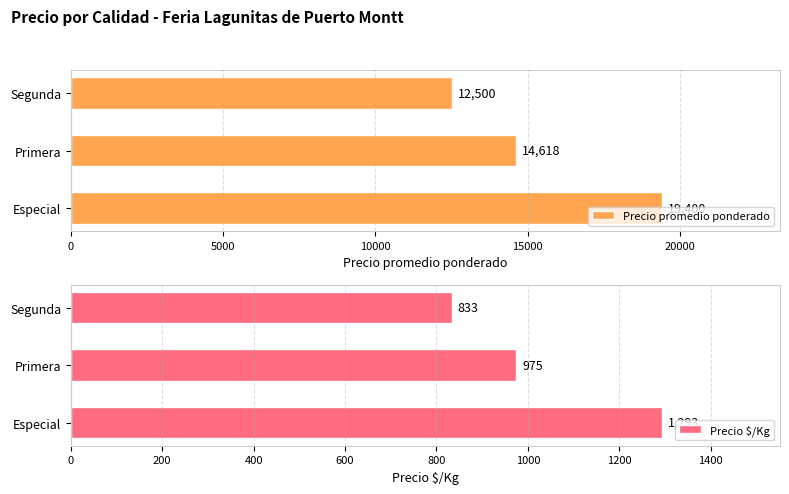

The value of Precio promedio ponderado at 0 is 7371. True or false?

False